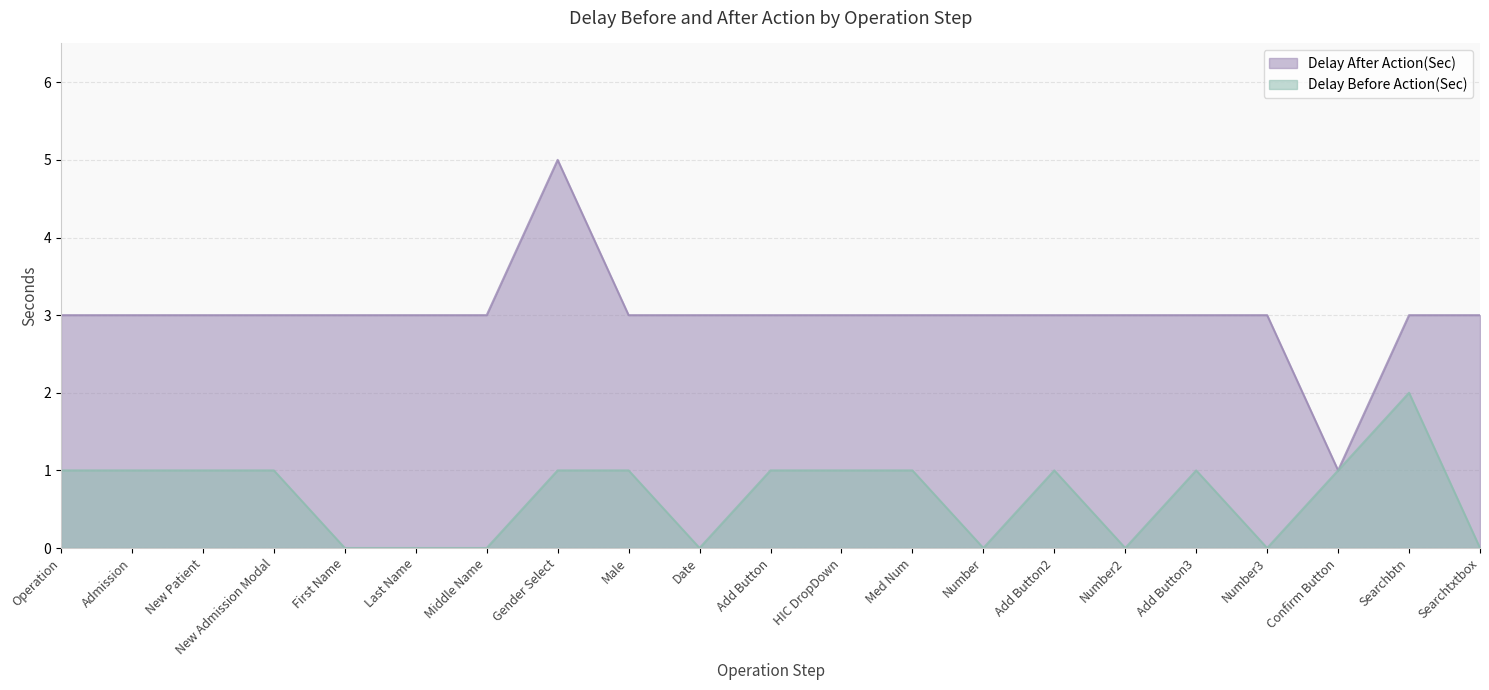

Which category has the lowest value in the Delay Before Action(Sec) series?

First Name